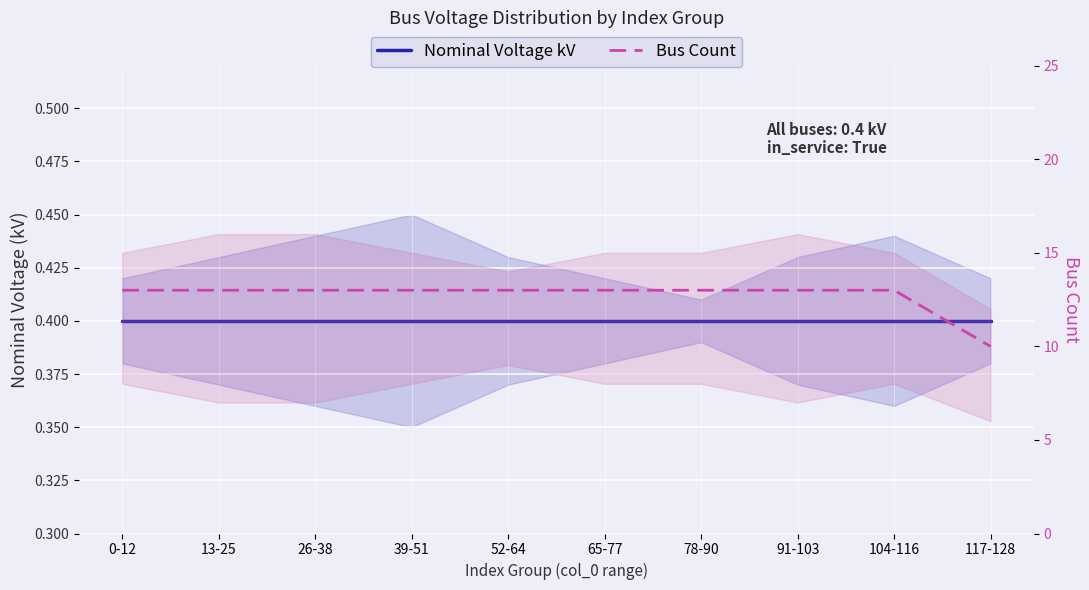

What is the value of the Nominal Voltage kV point at the 2nd from the left?

0.4